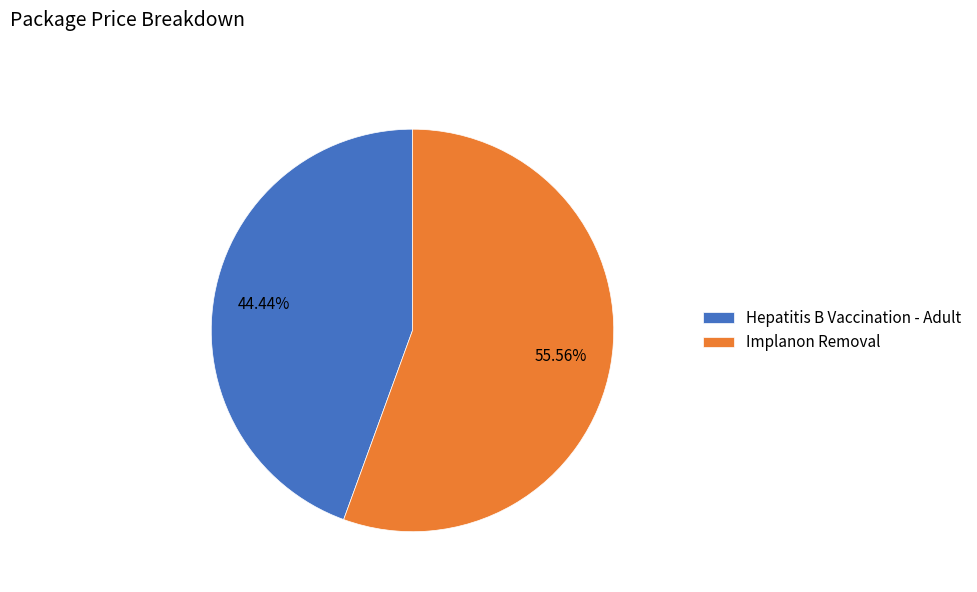

To the nearest percent, what percentage of the pie is Hepatitis B Vaccination - Adult?

44%